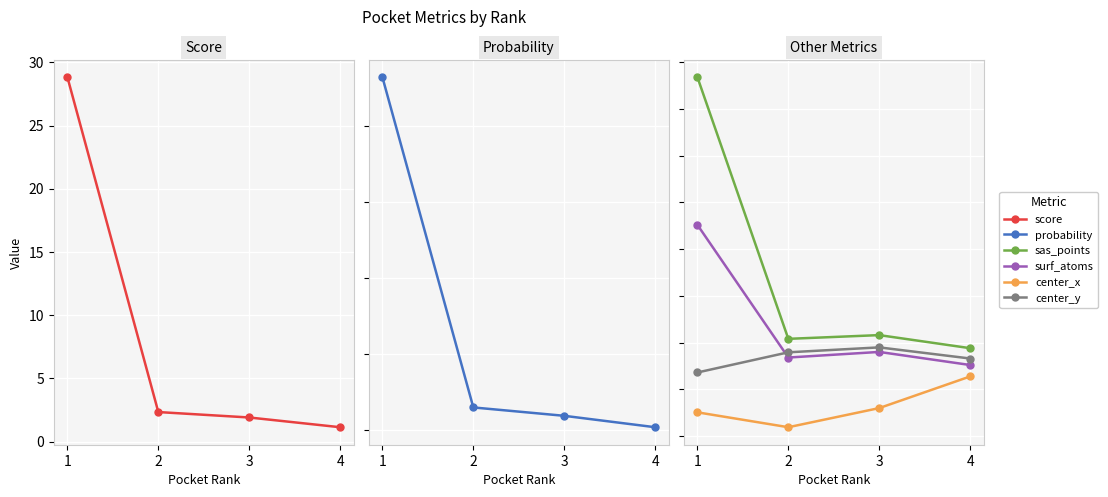

Where does the center_y series first go above 19?

2